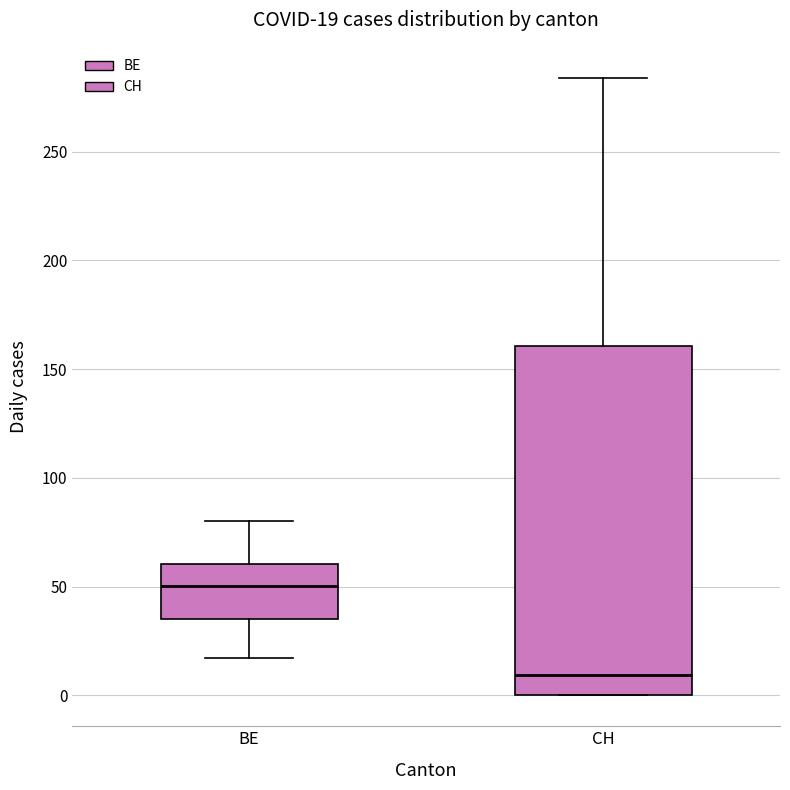

Which box has the lowest median line?

CH